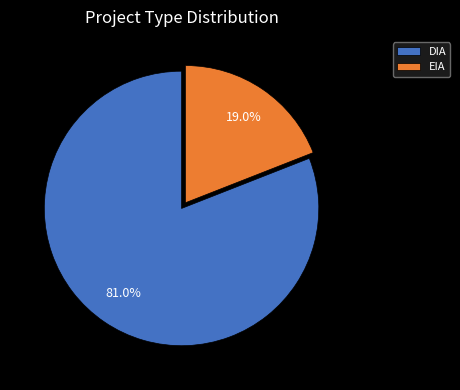

To the nearest percent, what is the combined percentage of DIA and EIA?

100%